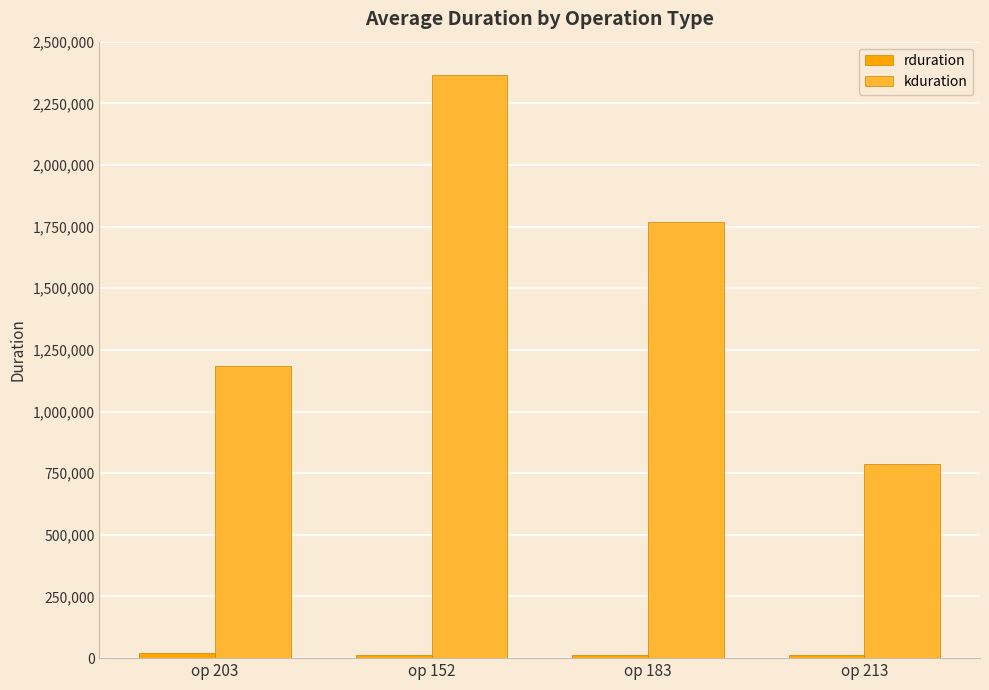

Which series has the largest range (max minus min)?

kduration